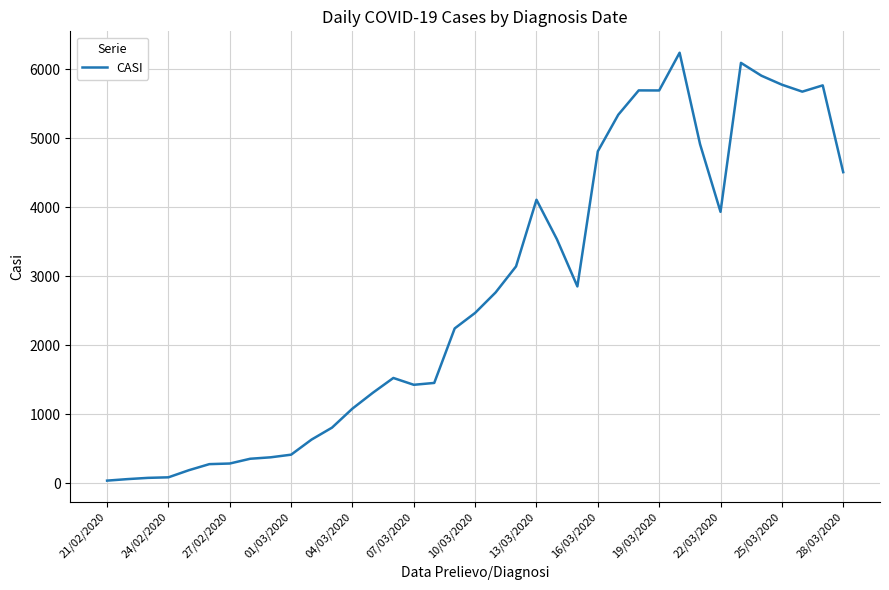

What is the difference between the maximum and minimum values?

6202